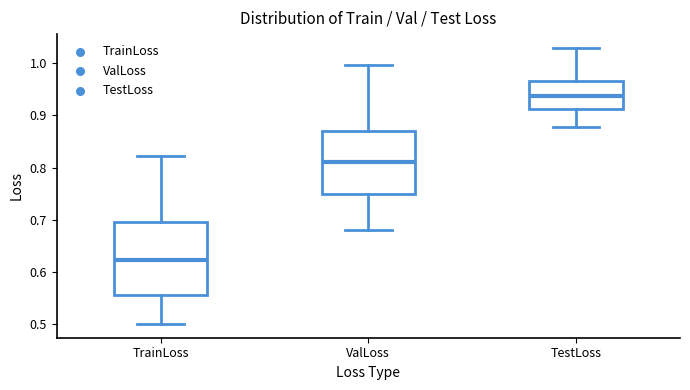

Which box's median line is the highest?

TestLoss